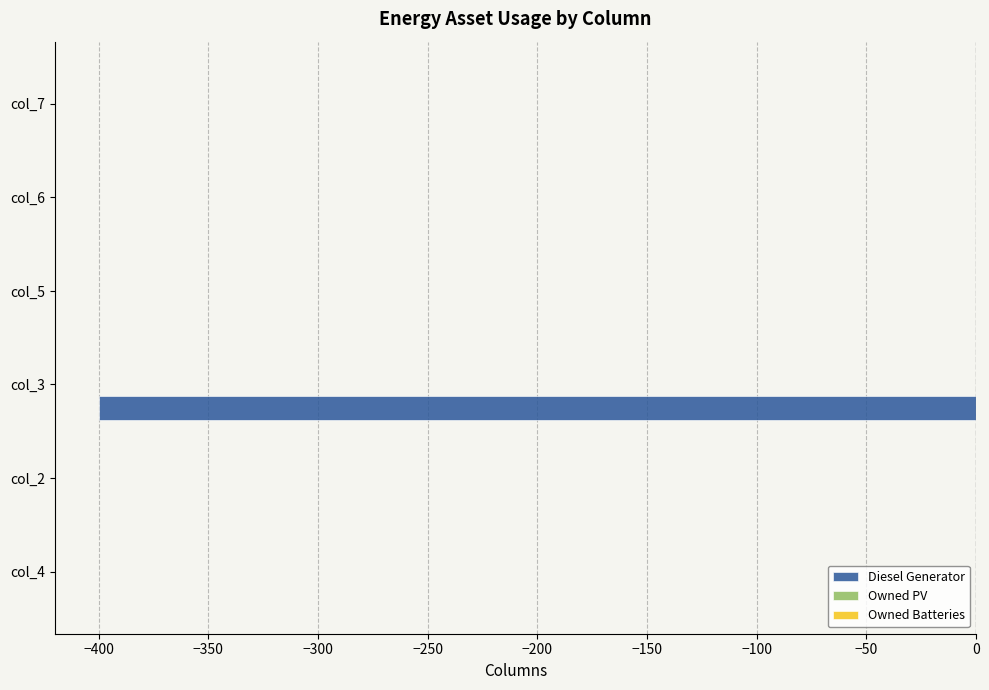

Is it true that the value at col_5 is 0?

True